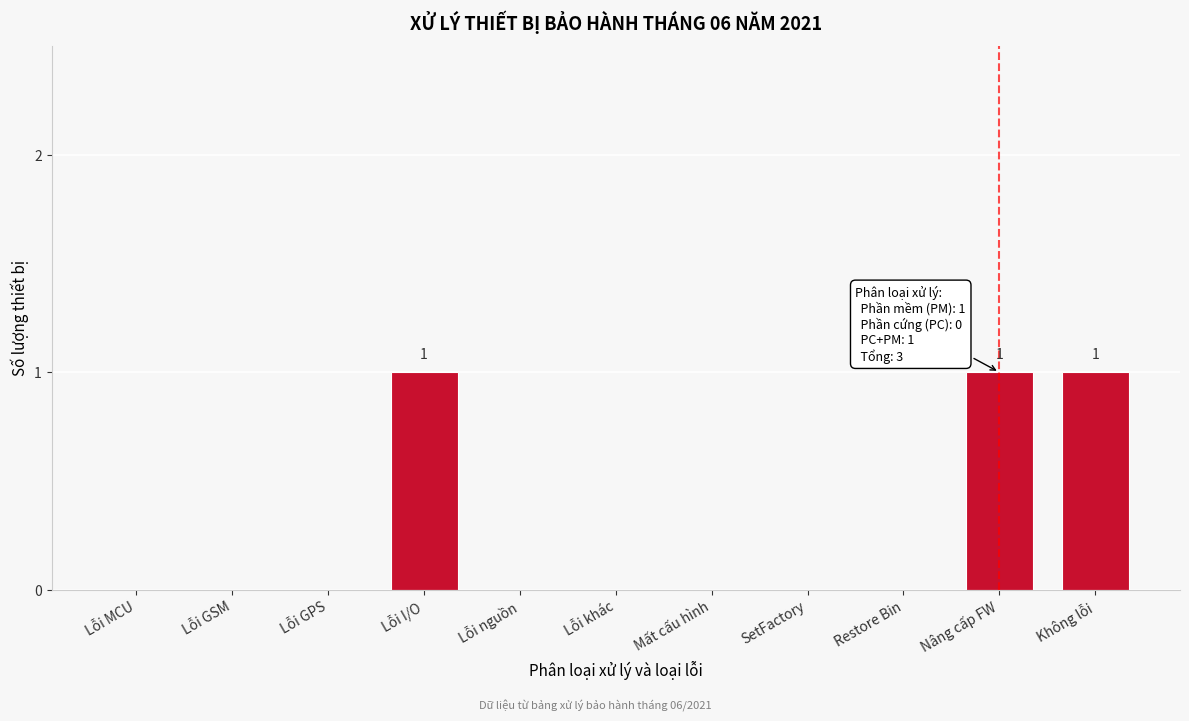

Reading left to right, extract all data points from this chart.

Lỗi MCU=0	Lỗi GSM=0	Lỗi GPS=0	Lỗi I/O=1	Lỗi nguồn=0	Lỗi khác=0	Mất cấu hình=0	SetFactory=0	Restore Bin=0	Nâng cấp FW=1	Không lỗi=1